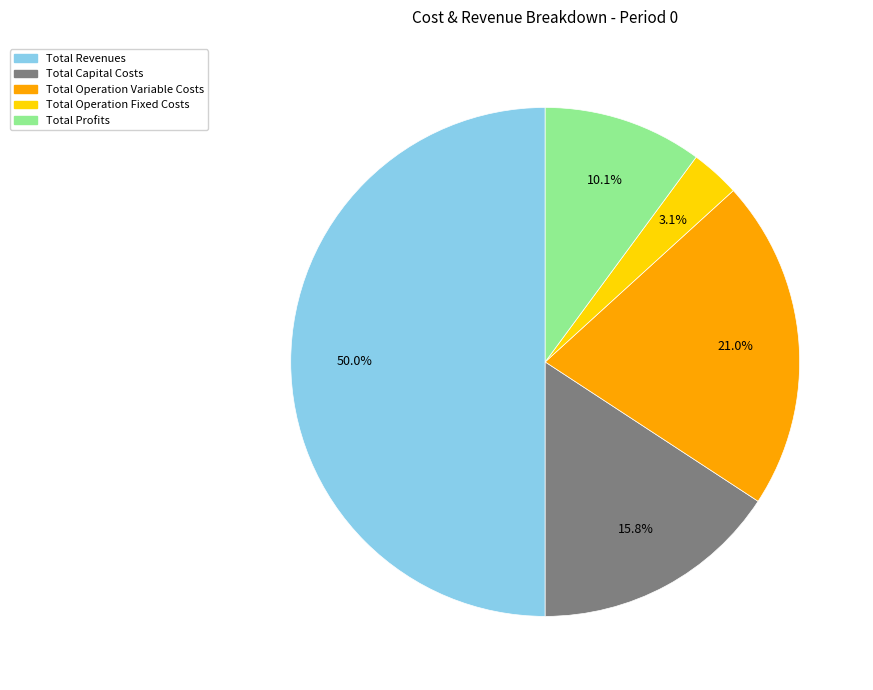

Rank the categories by value from highest to lowest.

Total Revenues, Total Operation Variable Costs, Total Capital Costs, Total Profits, Total Operation Fixed Costs